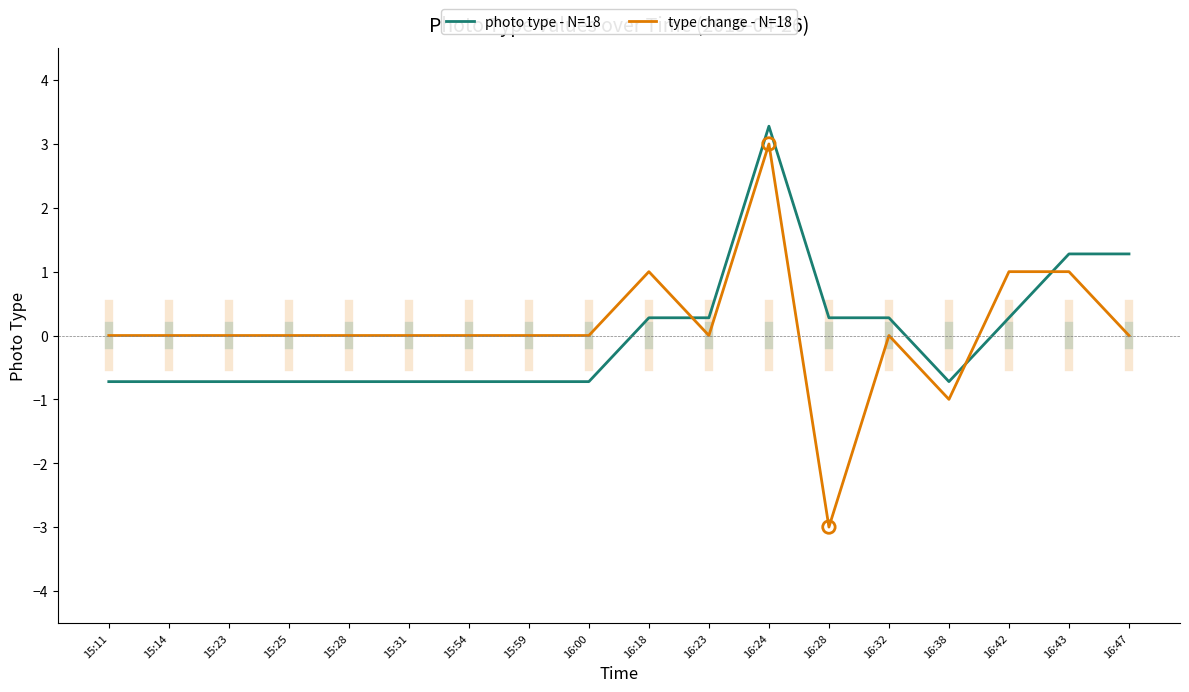

What is the spread (max minus min) of values at 16:23?

0.3